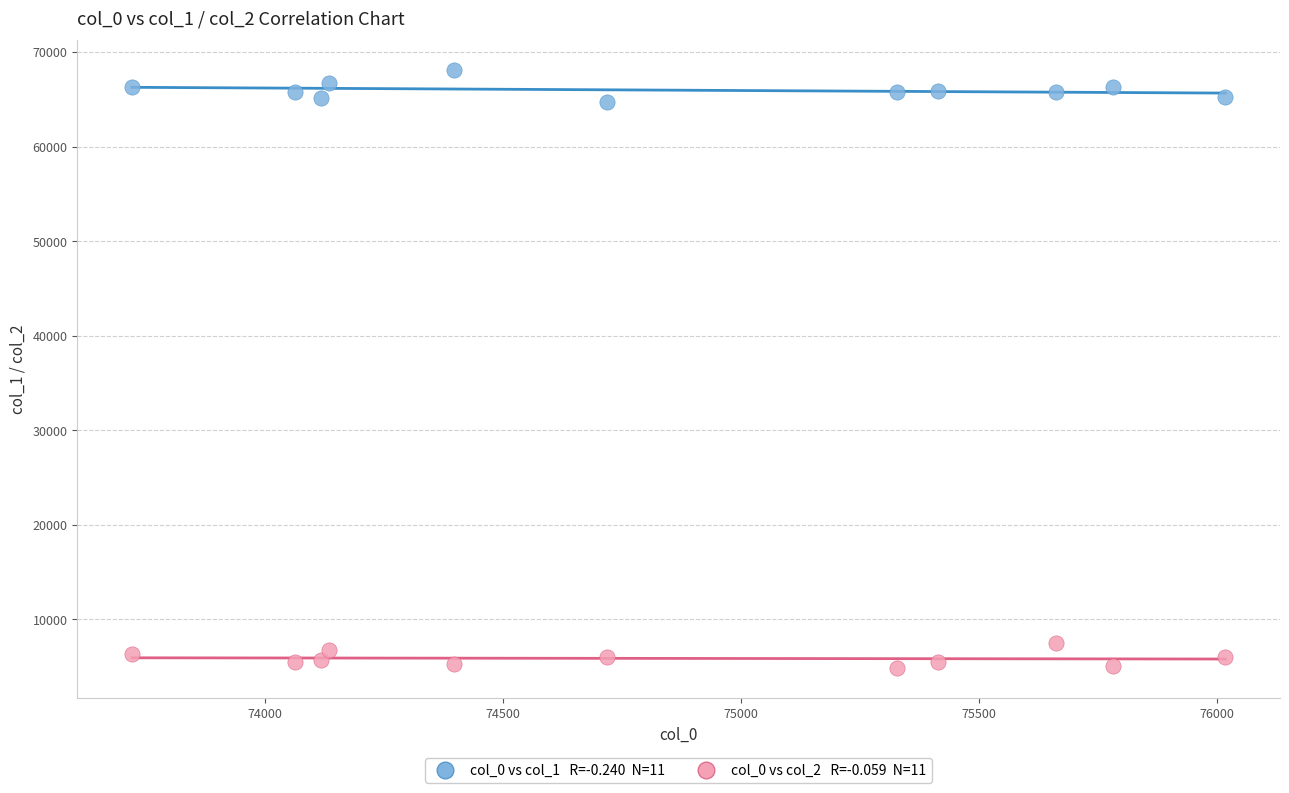

Across all data points, what is the range of X values (max minus min)?

2298.1